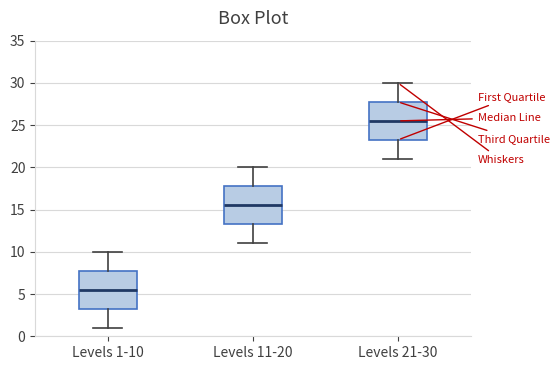

Reading left to right, read every box against the y-axis: the position of its median line, the range the box covers, and the ends of its whiskers. The values are not printed on the chart, so give them approximately, as read against the axis.

Levels 1-10: median 5.5, box 3.5 to 8.0, whiskers 1.0 to 10.0
Levels 11-20: median 15.5, box 13.5 to 18.0, whiskers 11.0 to 20.0
Levels 21-30: median 25.5, box 23.5 to 28.0, whiskers 21.0 to 30.0